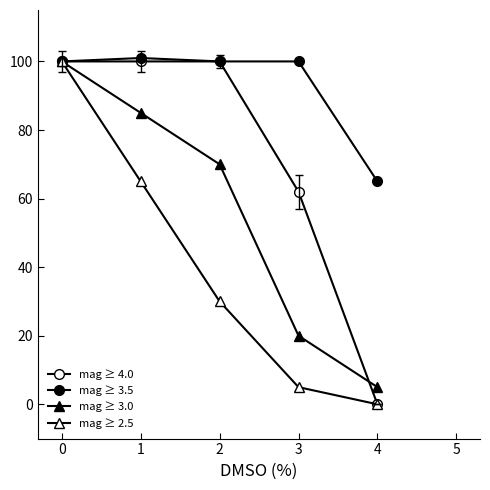

Between which two adjacent categories do mag ≥ 3.0 and mag ≥ 4.0 first intersect?

3 and 4